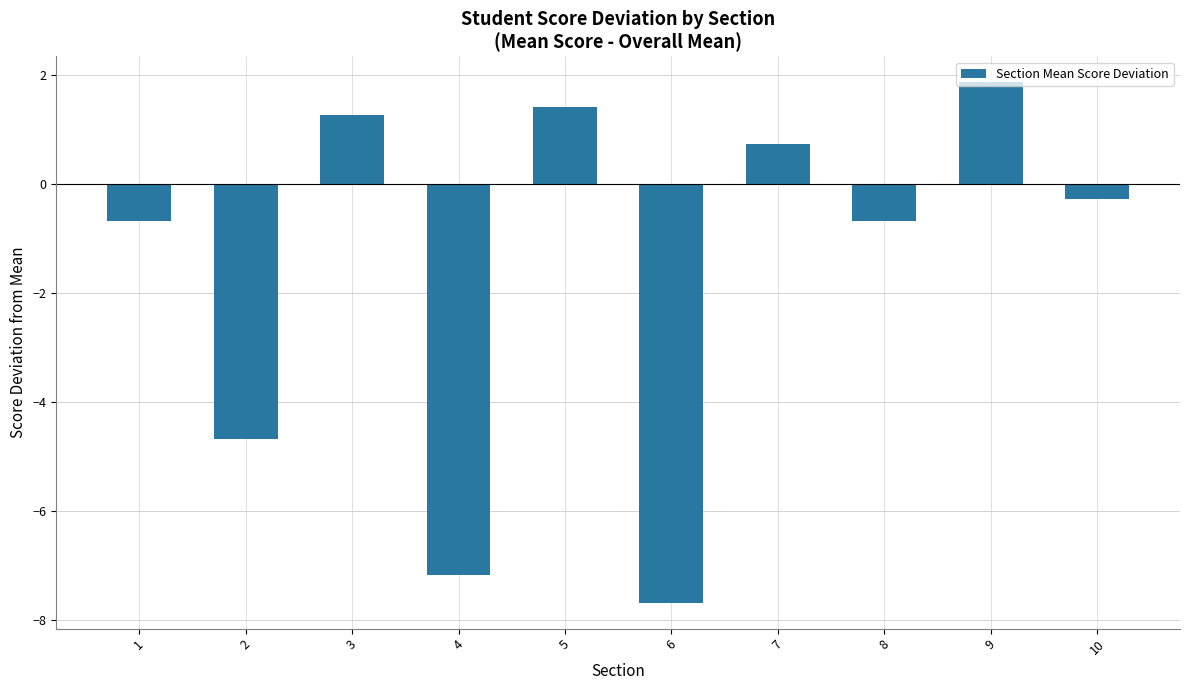

How many values exceed 0?

4